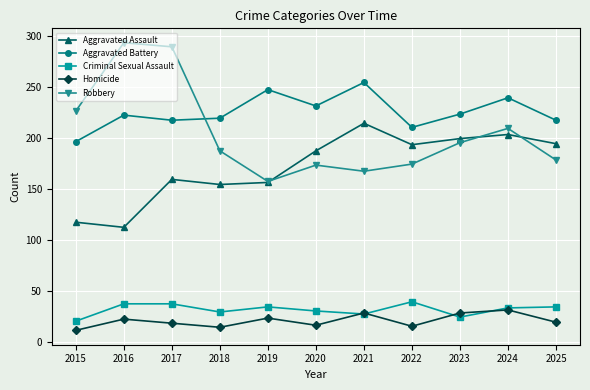

What is the minimum value for Aggravated Battery?

196